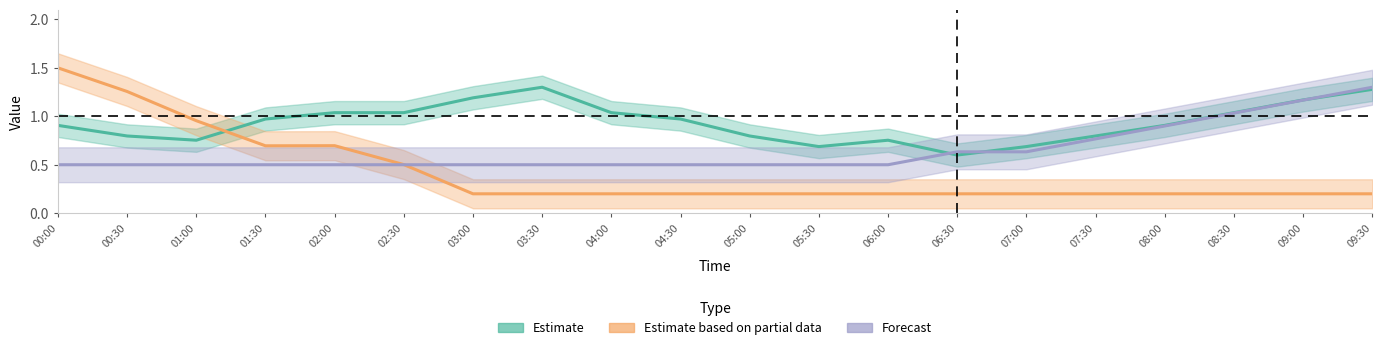

What value does the Estimate based on partial data series have at 06:30?

0.2